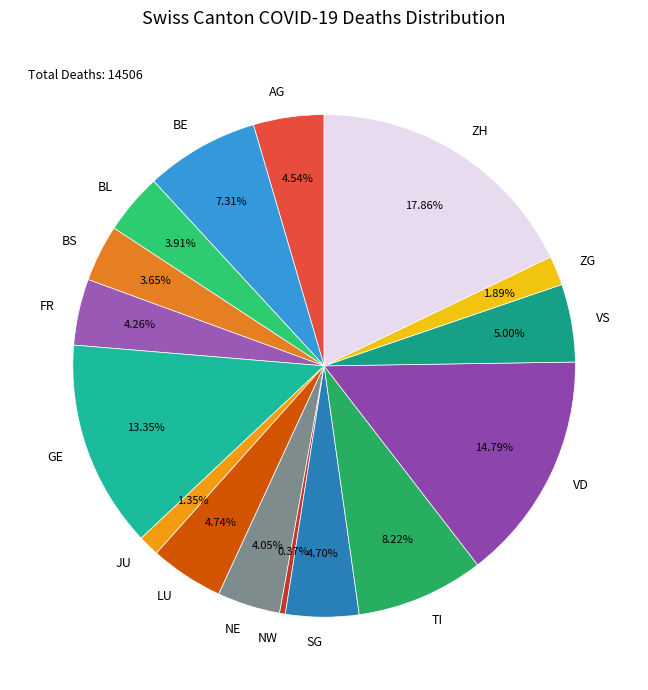

To the nearest percent, what is the difference between the largest and smallest slice percentages?

17%